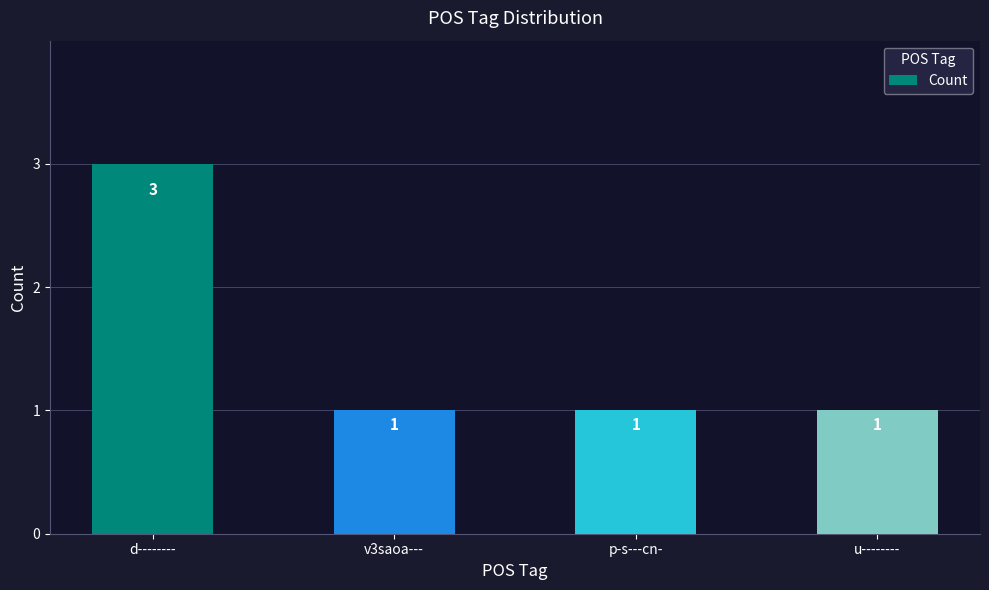

Is it true that the value at d-------- is 3?

True